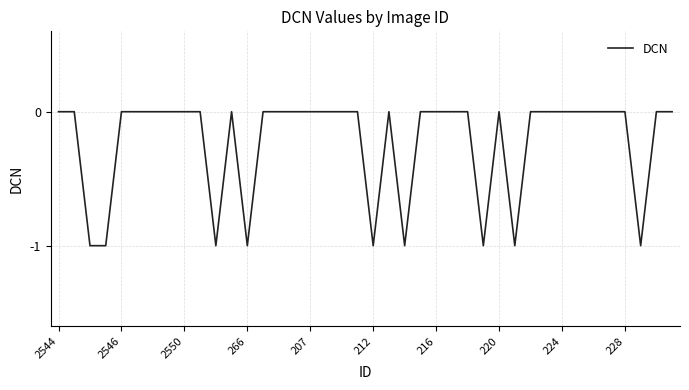

How many lines are shown in the chart?

1